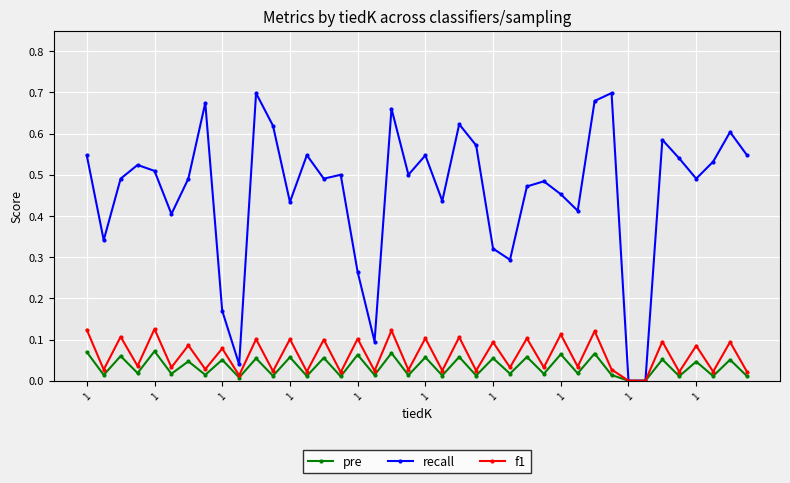

True or false: f1 has more than 1 interior local peaks.

True